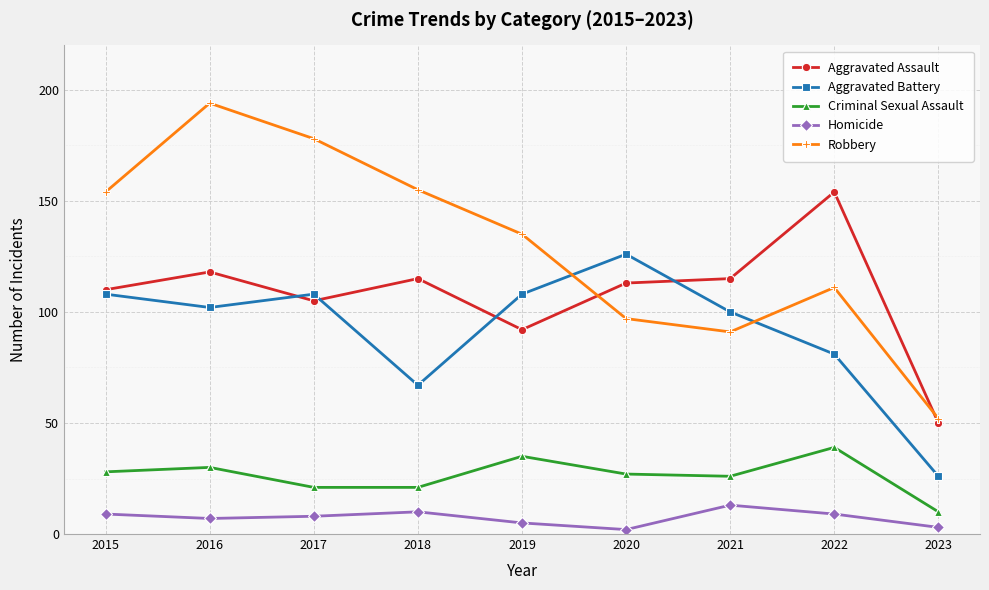

What are all the series names shown in the legend?

Aggravated Assault, Aggravated Battery, Criminal Sexual Assault, Homicide, Robbery